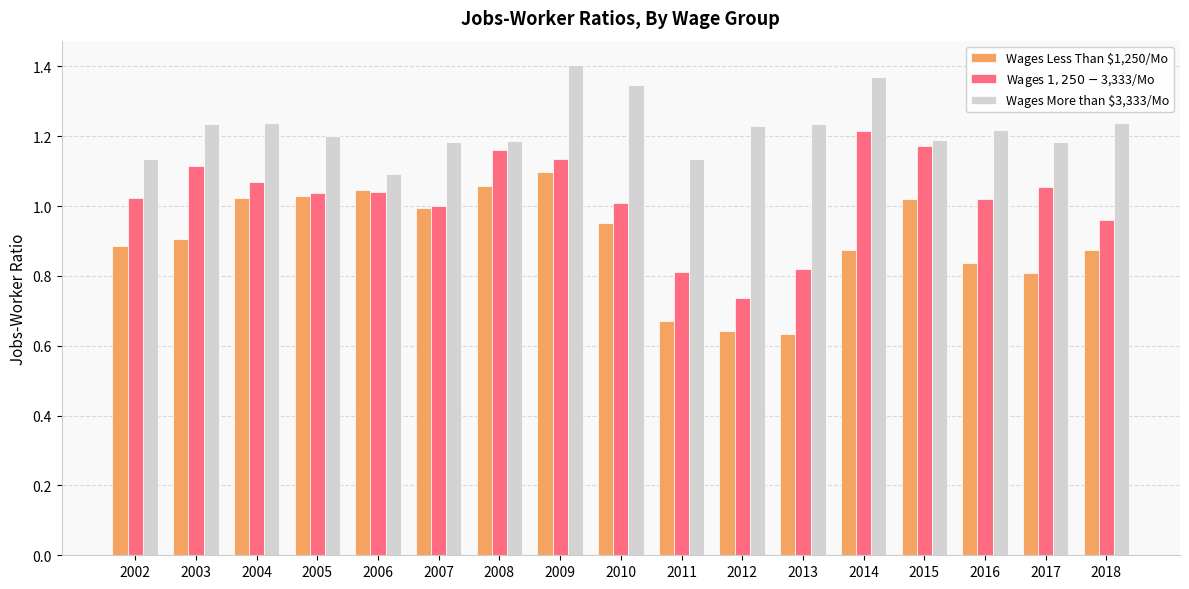

What is the difference between the maximum and minimum values in the Wages More than $3,333/Mo series?

0.3